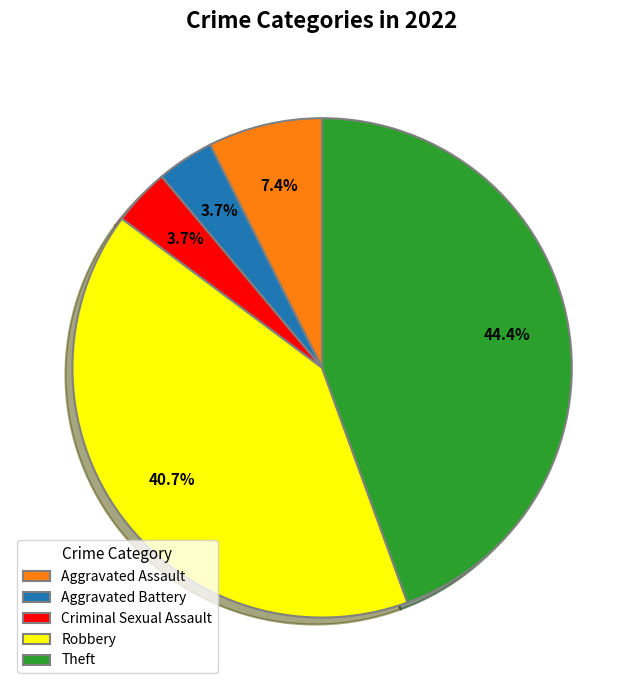

Is it true that Theft is 44% of the pie?

True